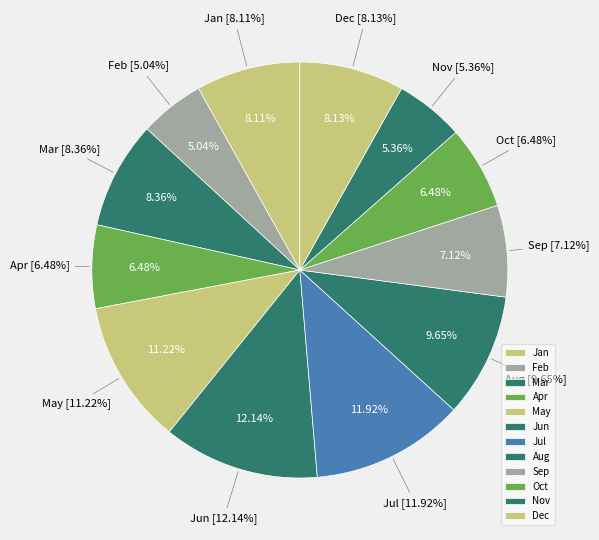

True or false: Jan accounts for 22% of the total.

False